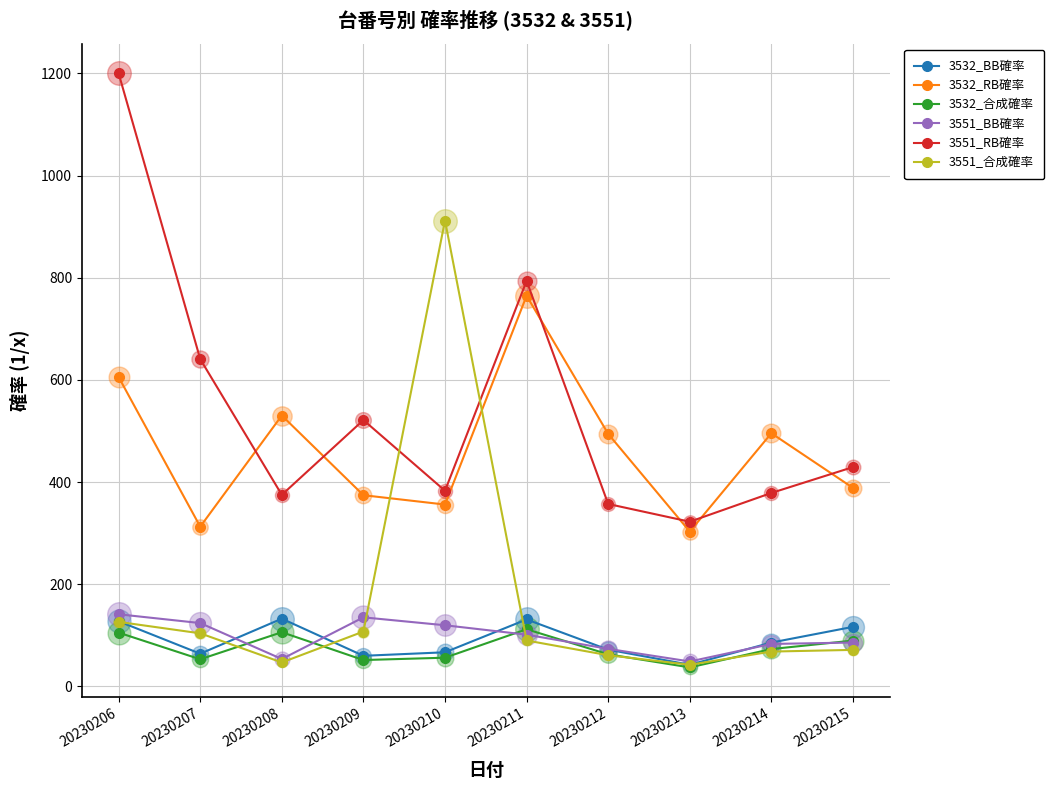

Is it true that 3551_合成確率 equals 912.0 at 20230210?

True